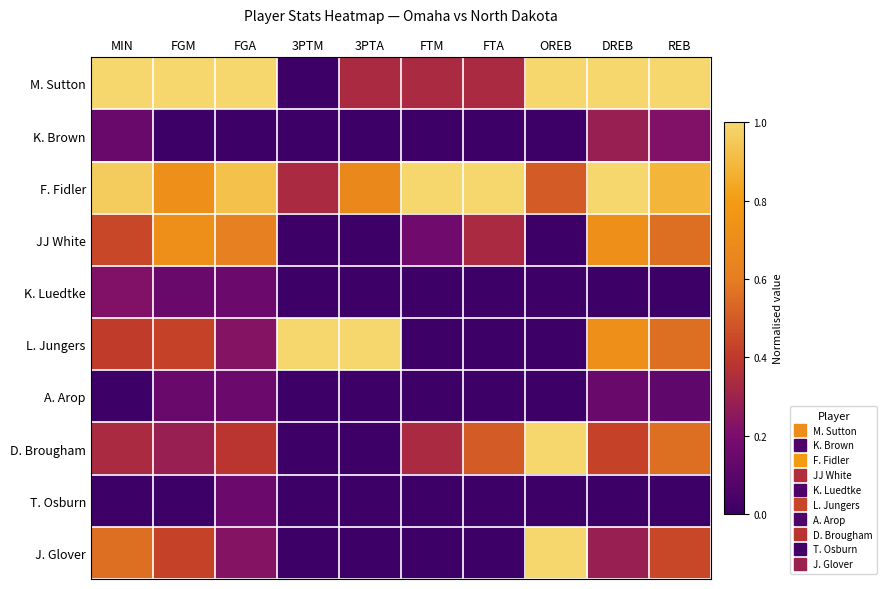

At which category is the sum across all series the highest?

DREB